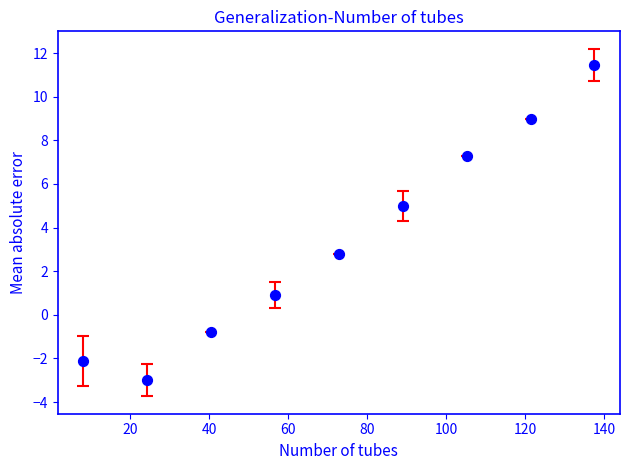

What Y value in the scatter plot is closest to 4?

5.0